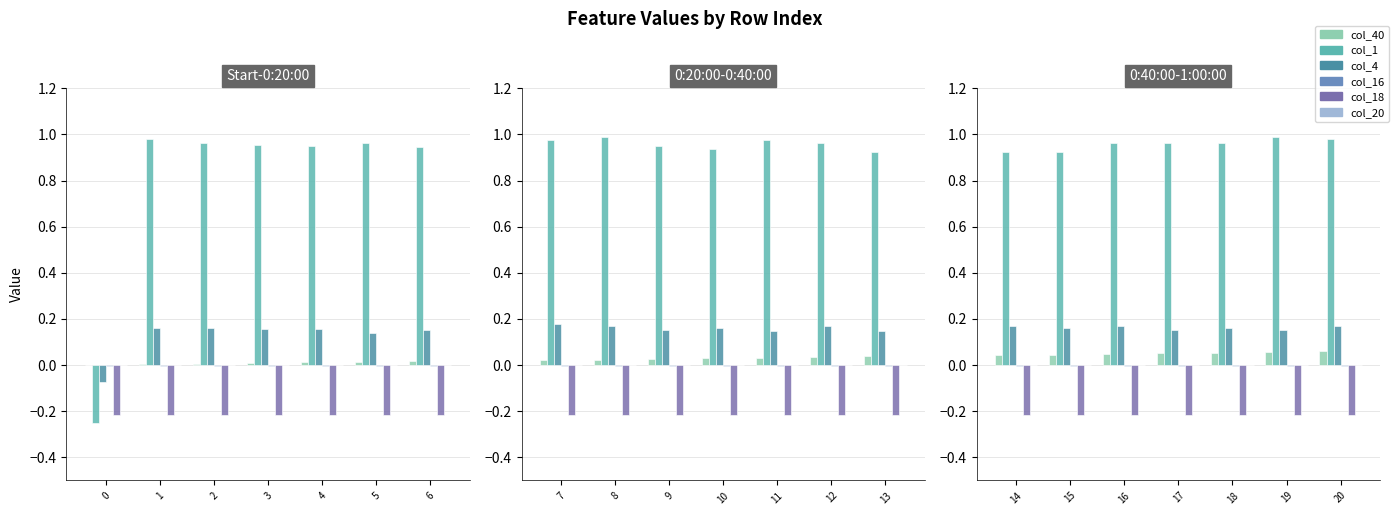

What is the sum of the col_18 values at 14 and 19?

-0.4